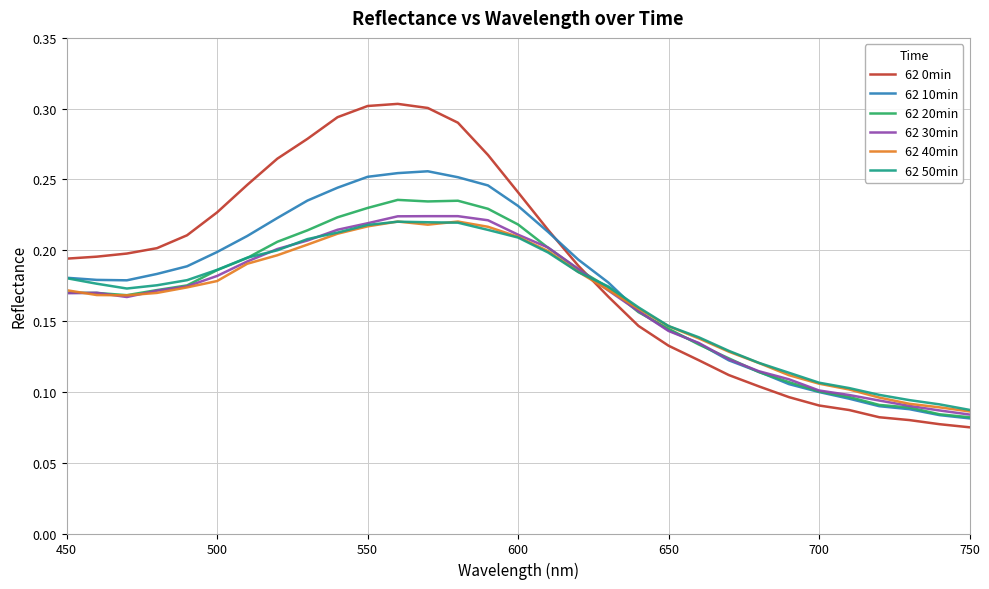

Which series has the widest spread of values?

62 0min